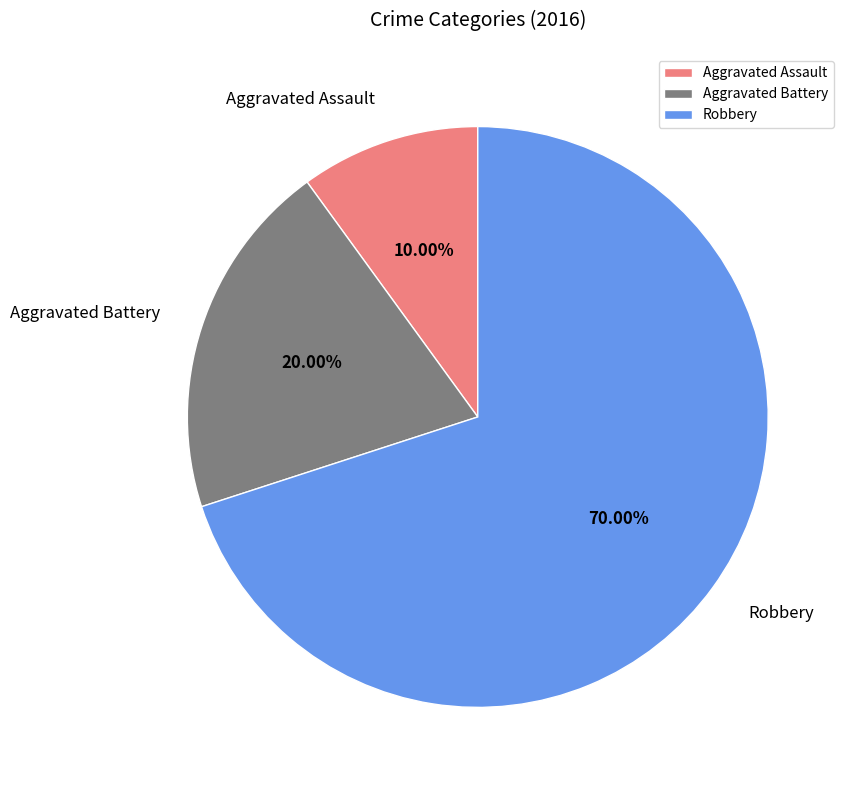

How many slices are in this pie chart?

3